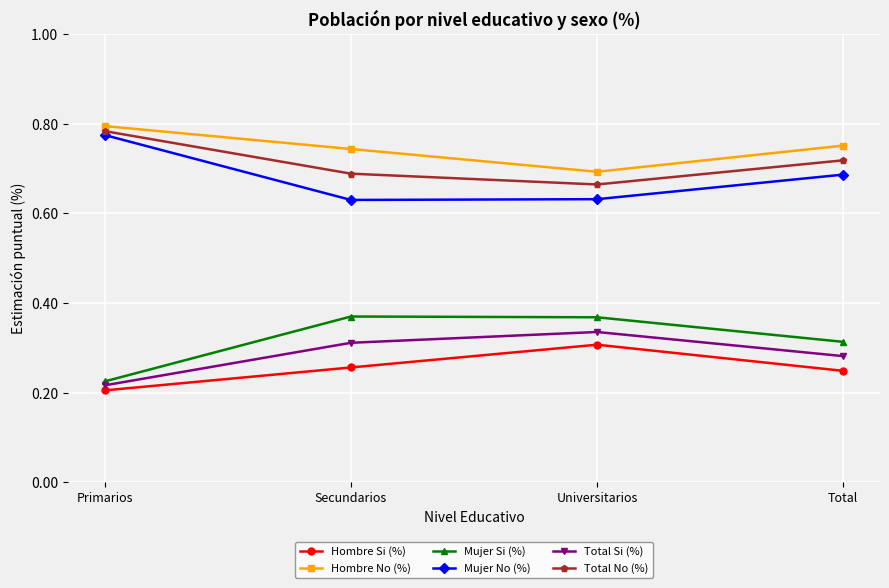

What is the label of the 4th point from the left?

Total